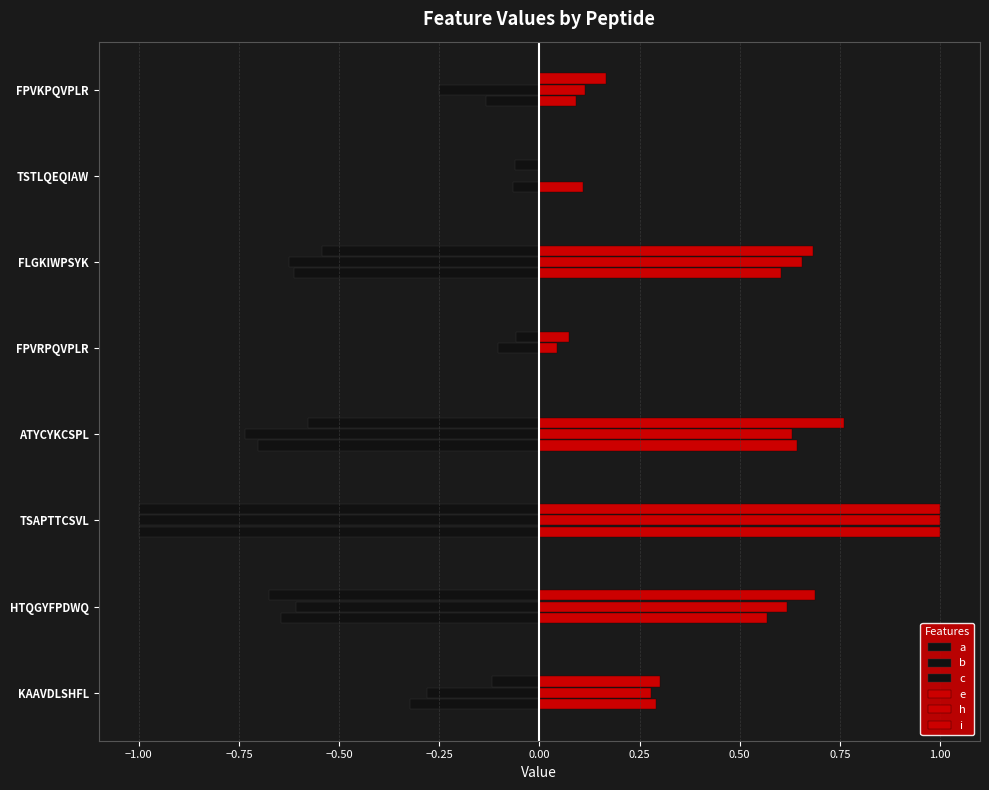

Count the number of categories in the chart.

8